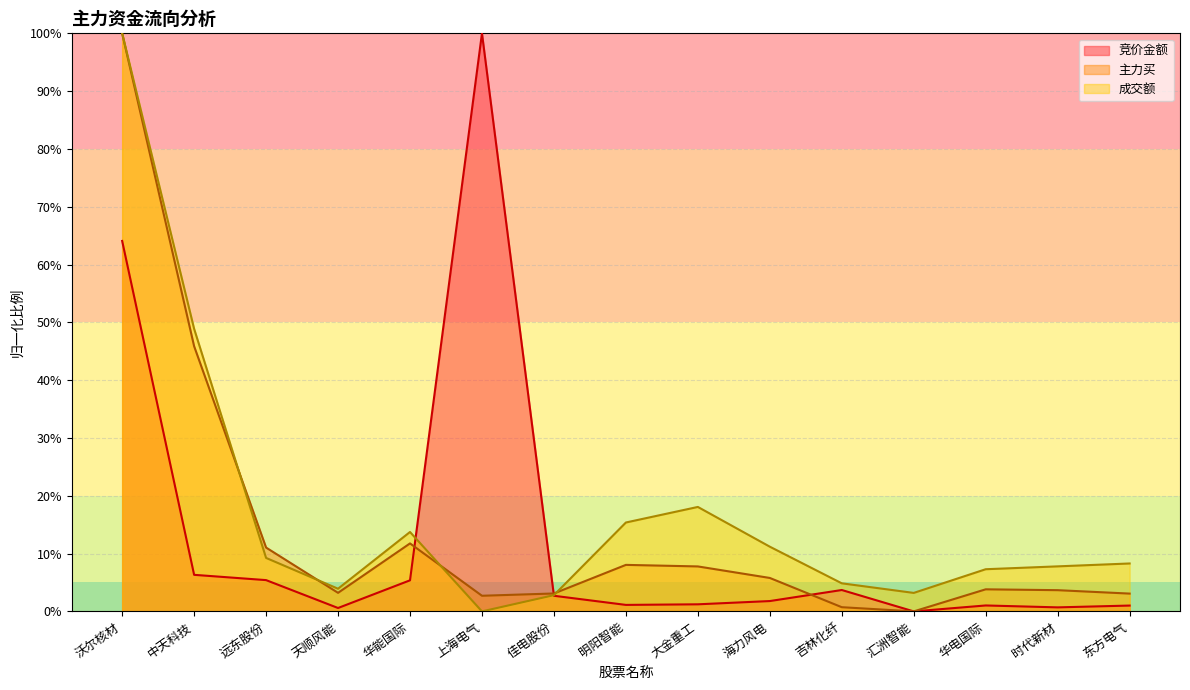

Which series changed the most between 佳电股份 and 吉林化纤?

主力买